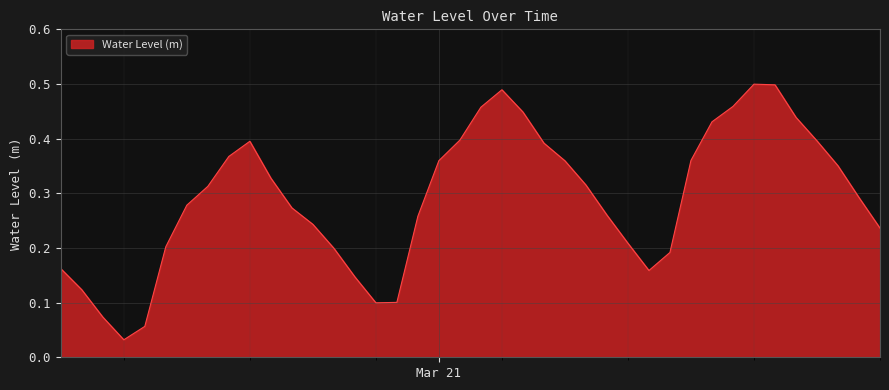

Does the chart have visible grid lines?

Yes